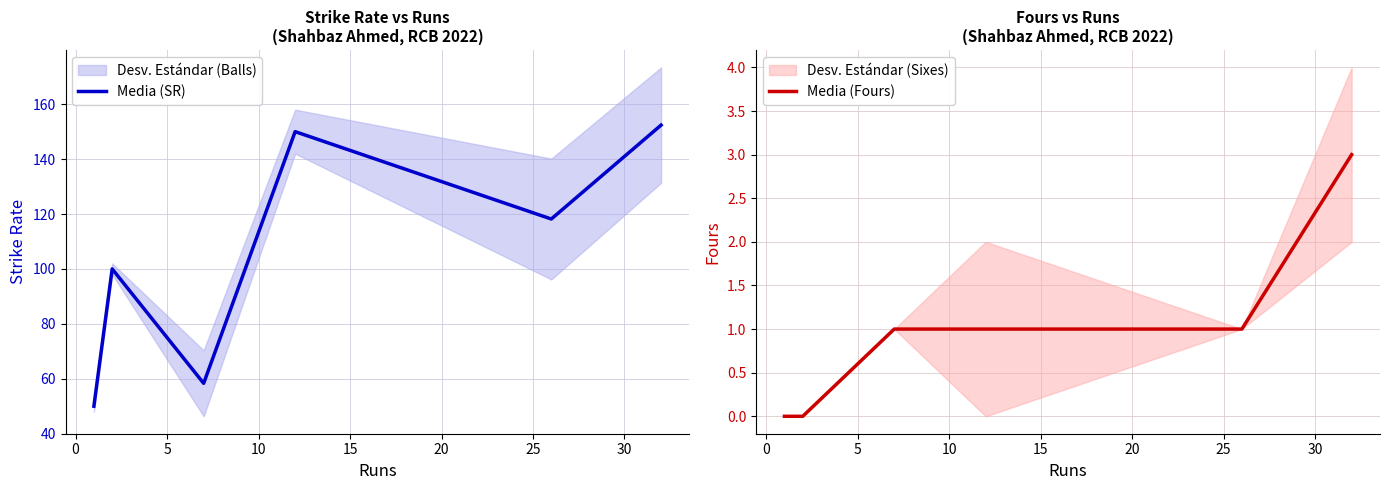

List the series in order of their peak value, lowest first.

Media (Fours), Media (SR)